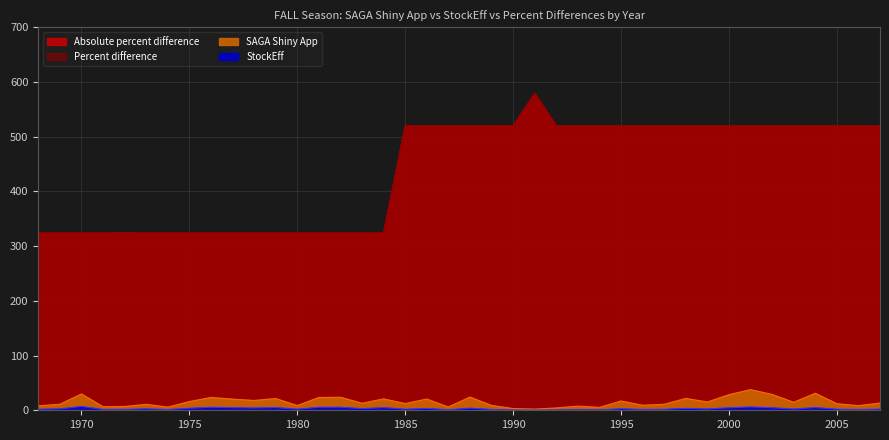

What is the sum of the StockEff values at 1999 and 2001?

8.5